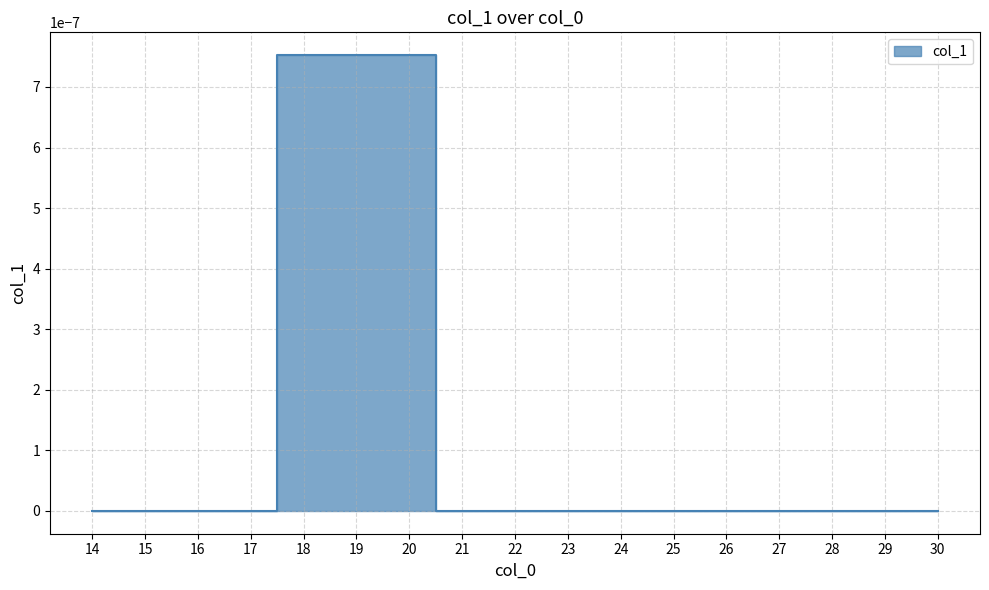

True or false: the data shows 0.0 at 18.

False